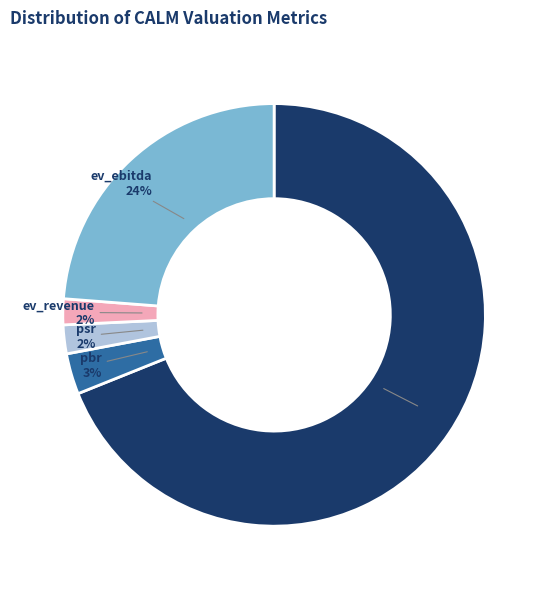

What percentage is the psr slice, to the nearest percent?

2%